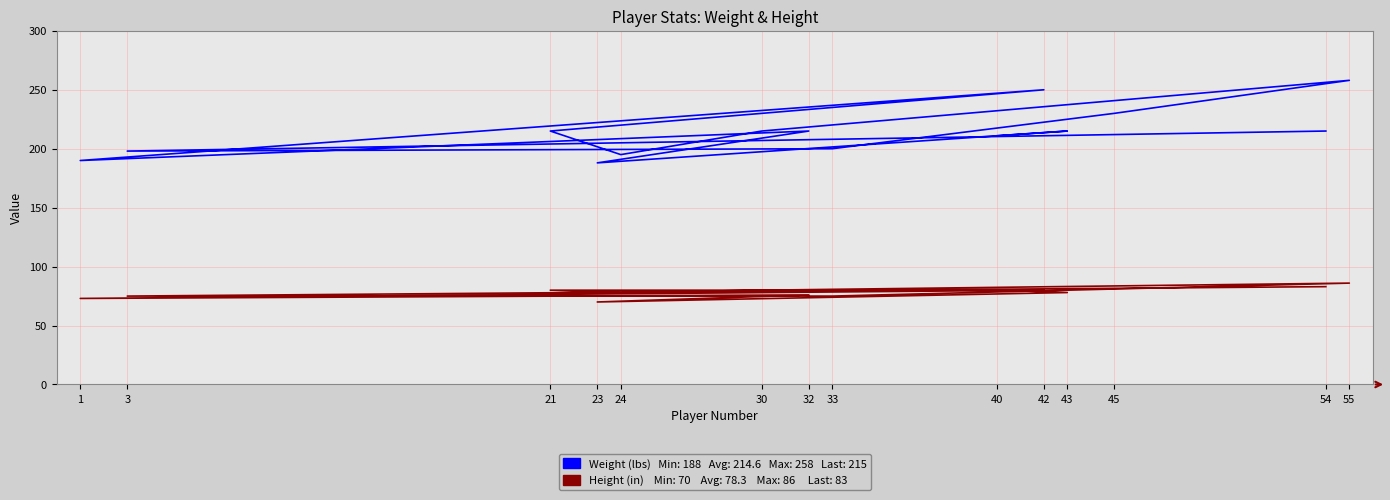

What is the lowest value of the weight series?

188